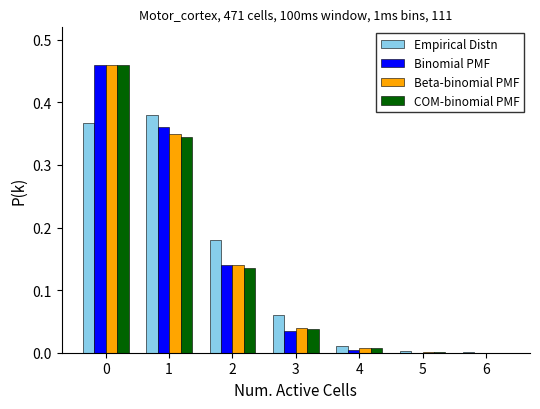

Between 3 and 4, which series saw the biggest shift?

Empirical Distn